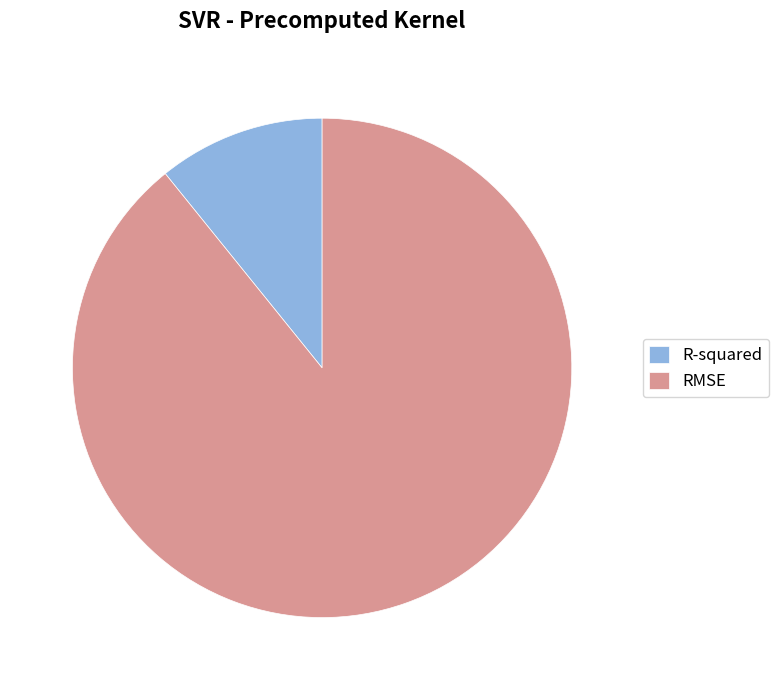

Between RMSE and R-squared, which is larger?

RMSE